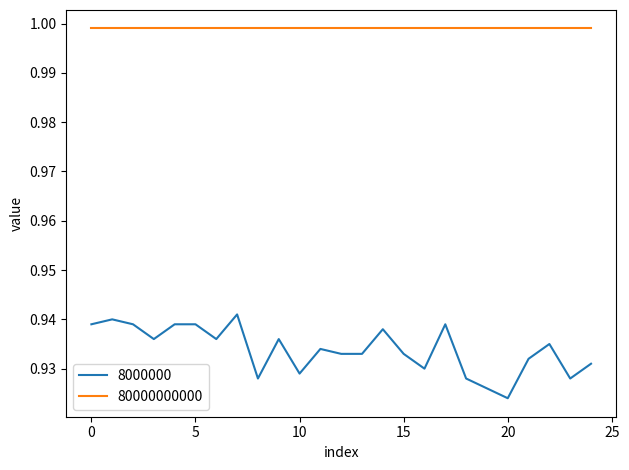

Which series has the widest spread of values?

8000000